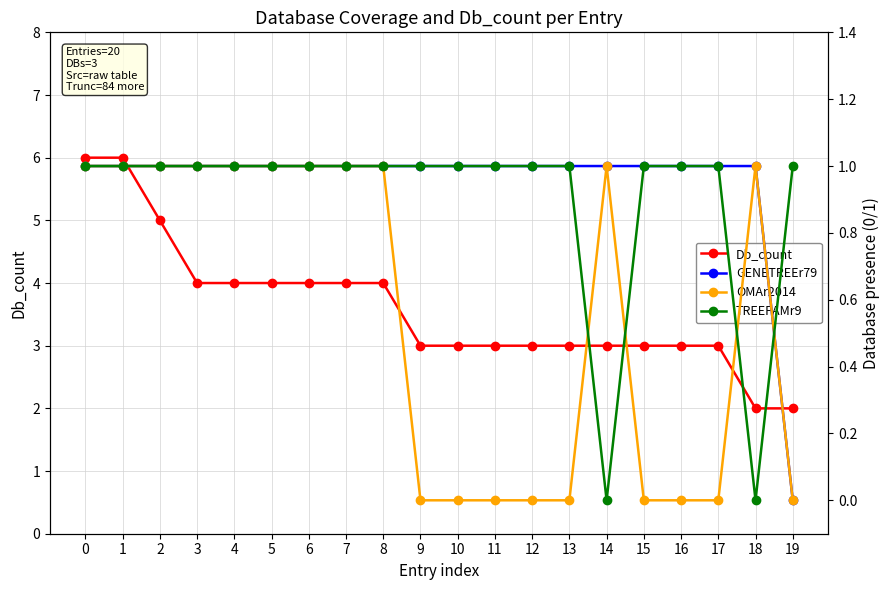

What is the value of the OMAr2014 point at the 5th from the left?

1